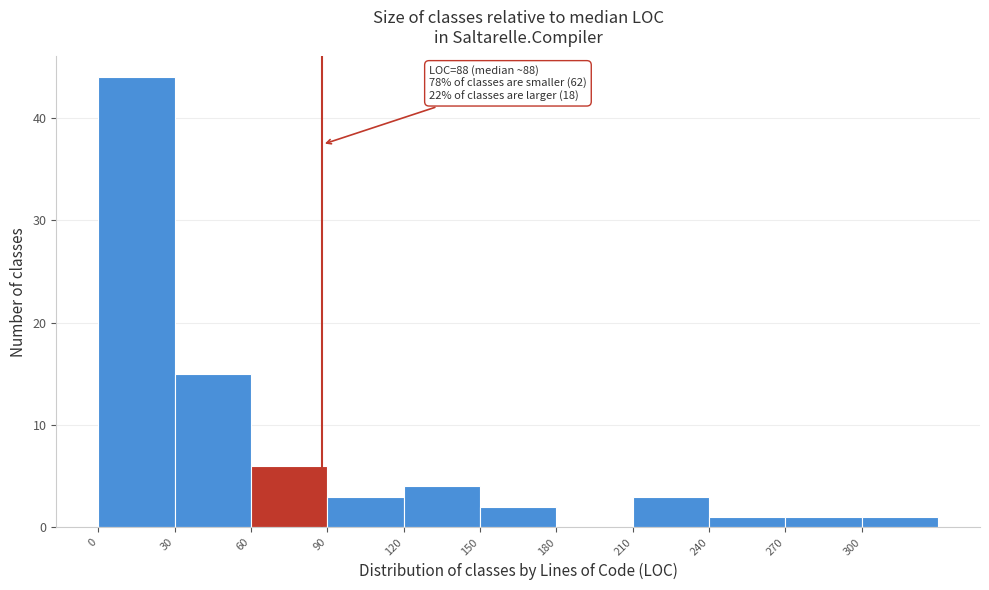

Which range on the x-axis has the tallest bar?

0 to 30